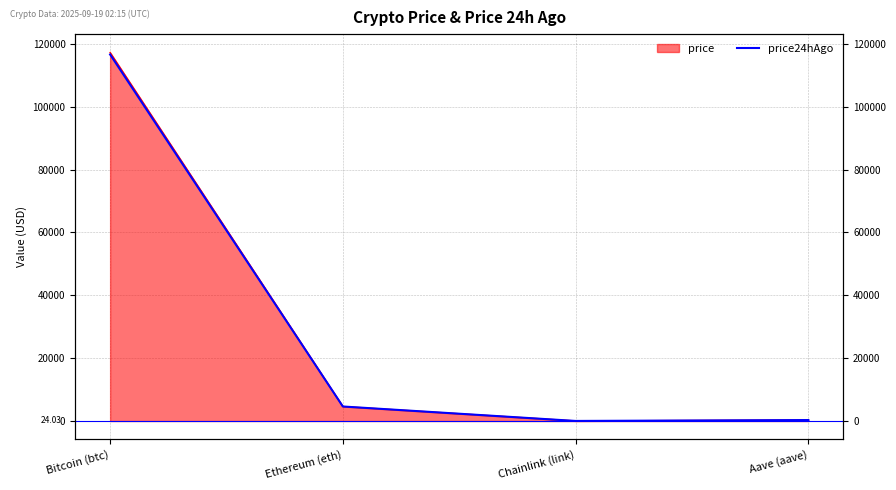

What is the greatest value displayed?

116632.0